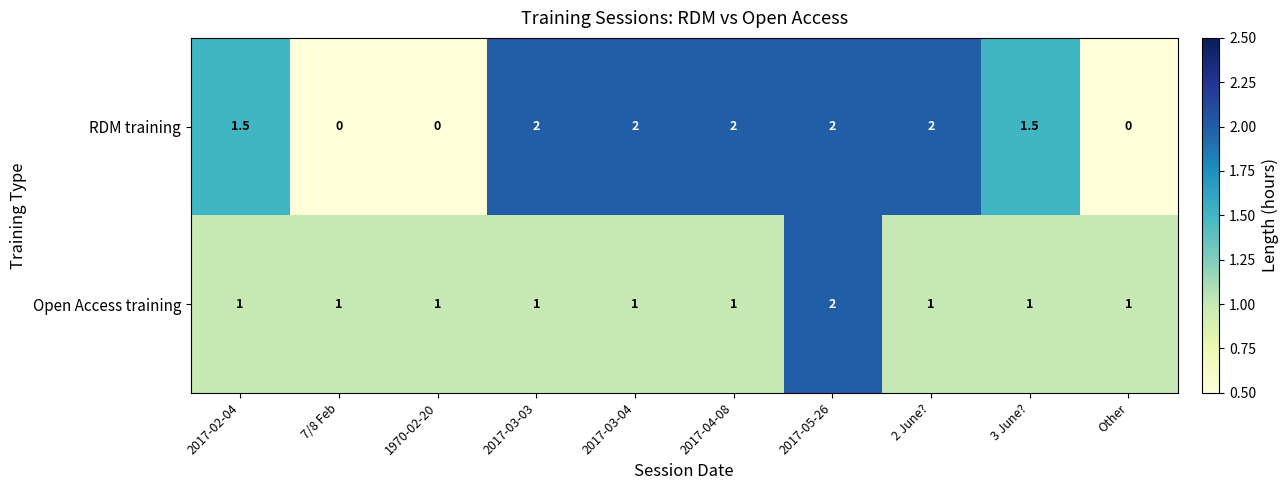

What is the spread (max minus min) of values at Other?

1.0